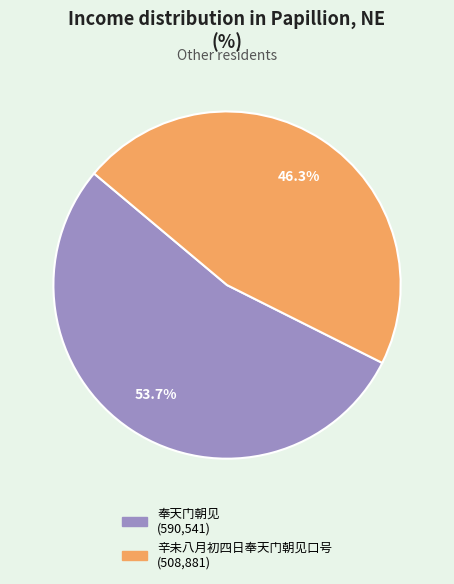

What percentage is the 辛未八月初四日奉天门朝见口号 slice, to the nearest percent?

46%